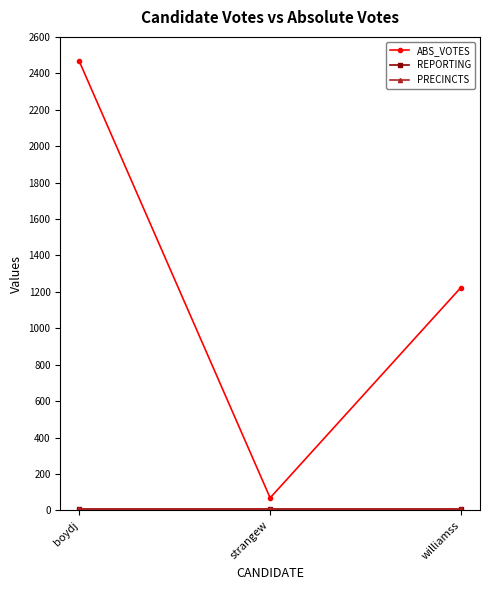

List the labels in order of PRECINCTS value, largest first.

boydj, strangew, williamss